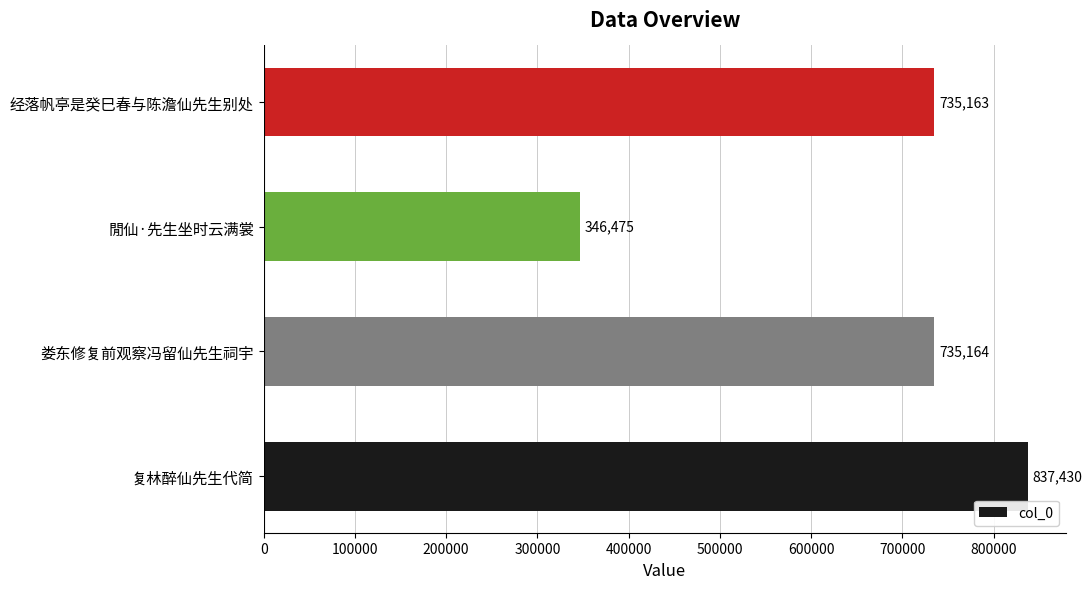

What value does the data have at 娄东修复前观察冯留仙先生祠宇?

735164